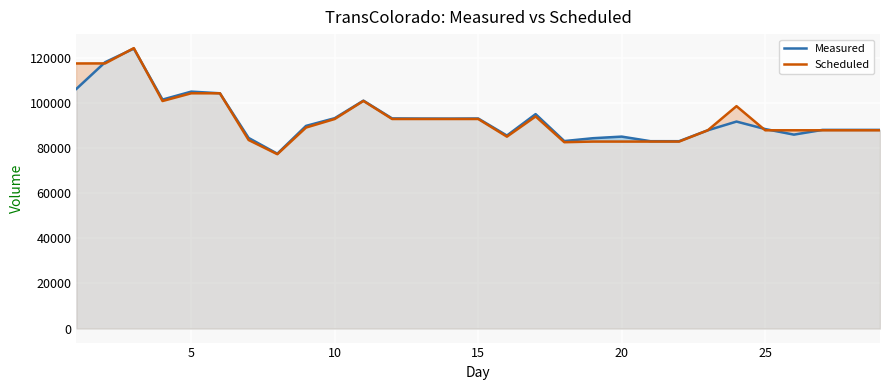

What is the difference between the maximum and second lowest values in the Scheduled series?

41665